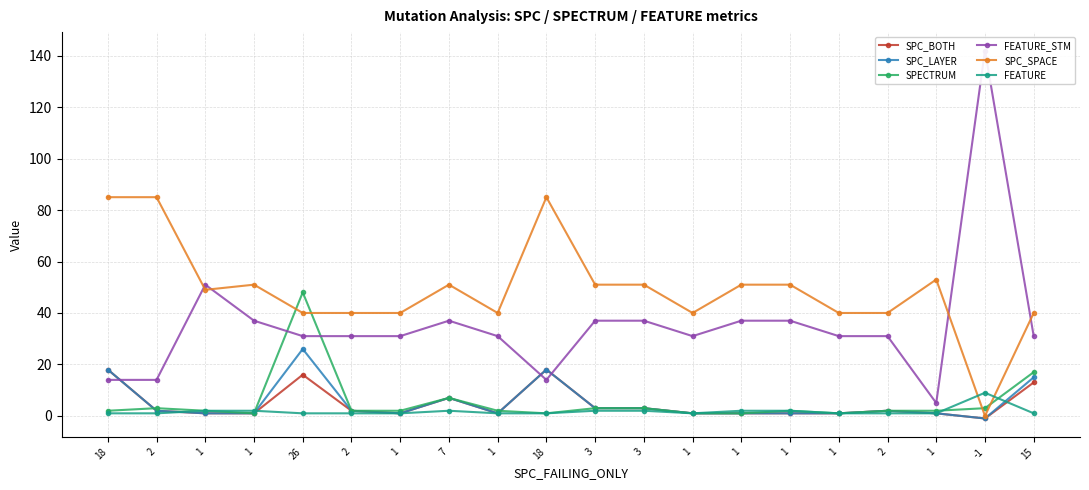

At which category is the sum across all series the highest?

26